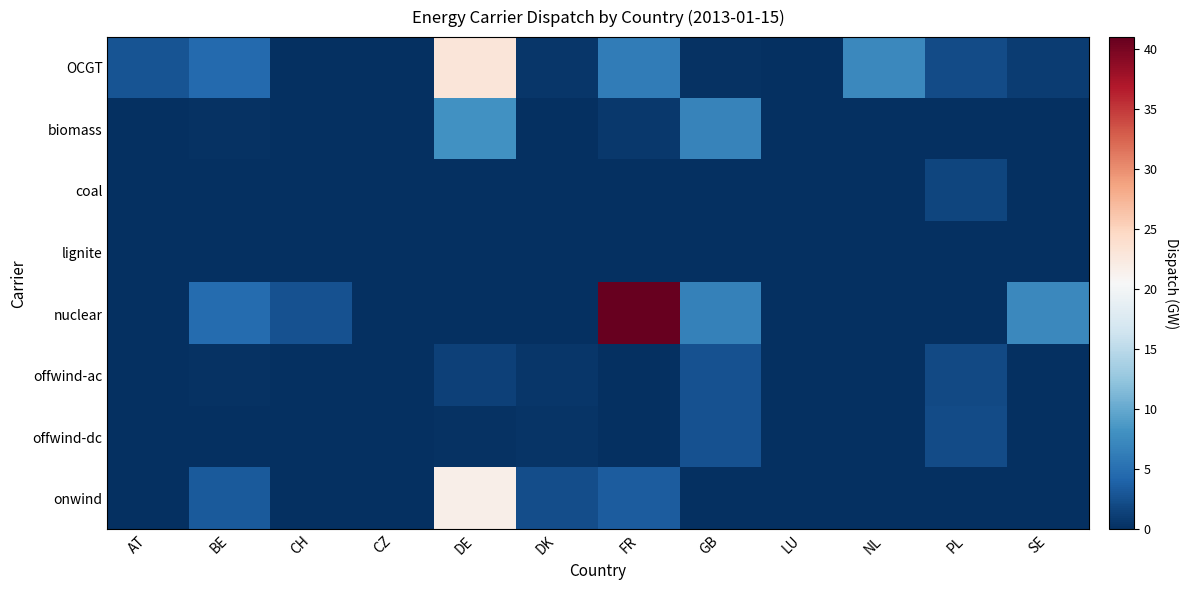

Rank the series at DE from highest to lowest value.

OCGT, onwind, biomass, offwind-ac, offwind-dc, coal, lignite, nuclear